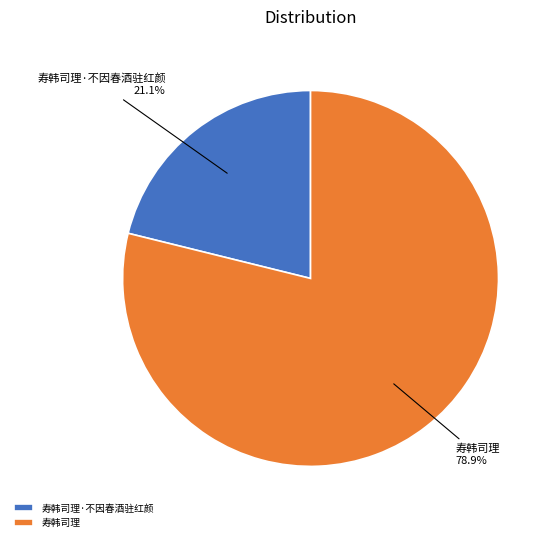

What percentage is the 寿韩司理·不因春酒驻红颜 slice, to the nearest percent?

21%